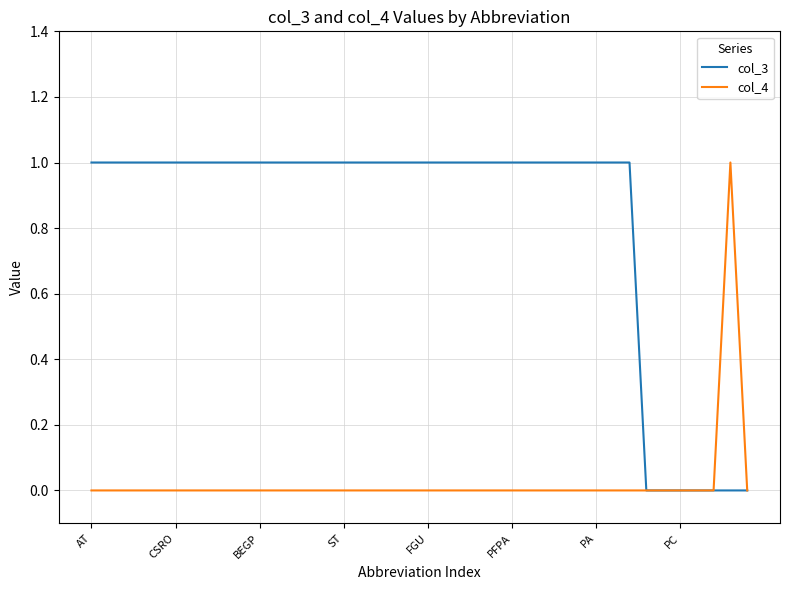

Rank the series by their average value, from lowest to highest.

col_4, col_3